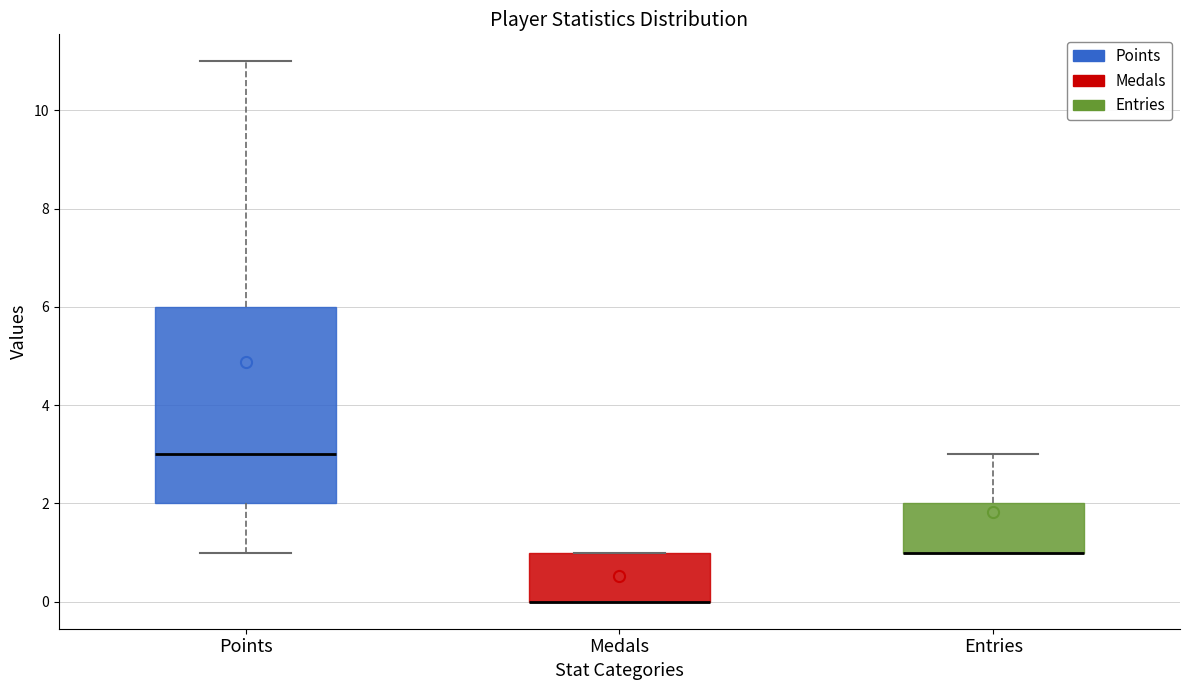

Where is the upper edge of the box for Entries on the y-axis? The values are not printed on the chart, so give them approximately, as read against the axis.

2